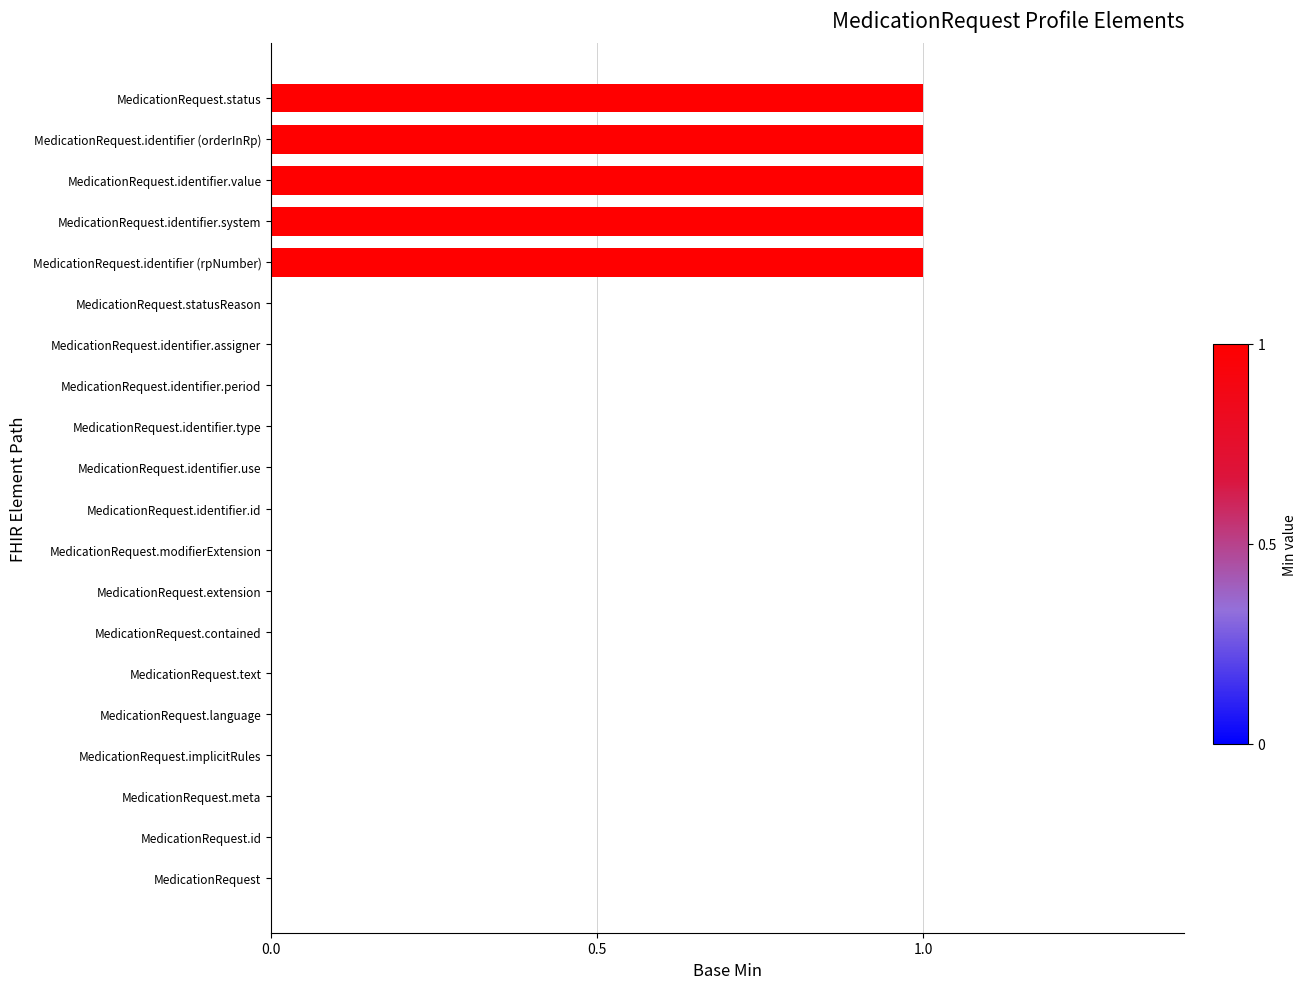

The chart shows a value of 0 at MedicationRequest.contained. True or false?

True